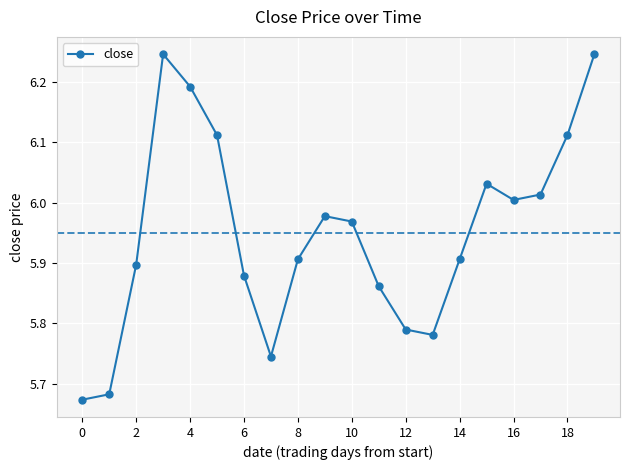

Count the number of data series in this chart.

1